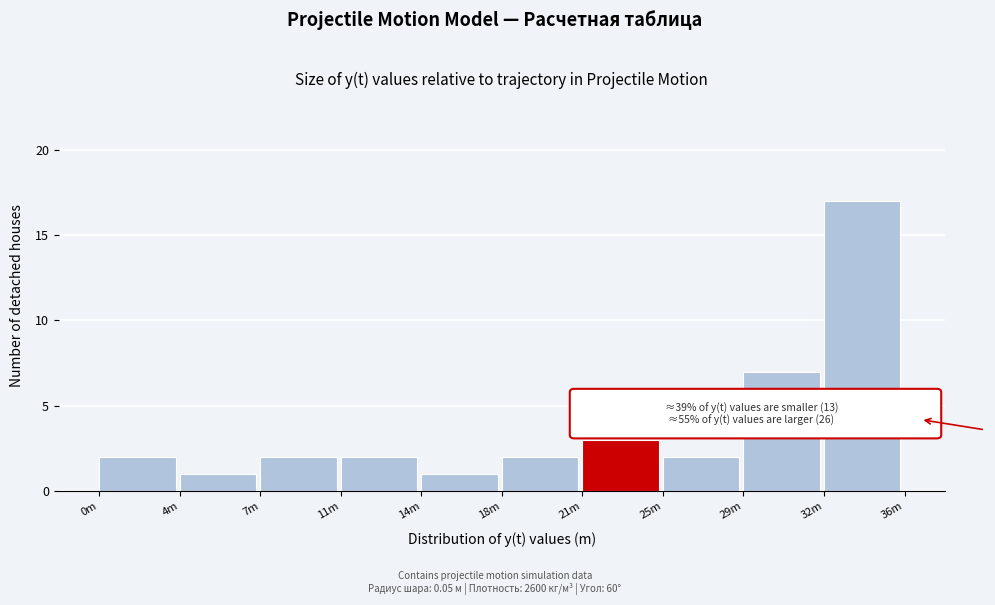

Reading left to right, extract all data points from this chart.

0m=2	4m=1	7m=2	11m=2	14m=1	18m=2	21m=3	25m=2	29m=7	32m=17